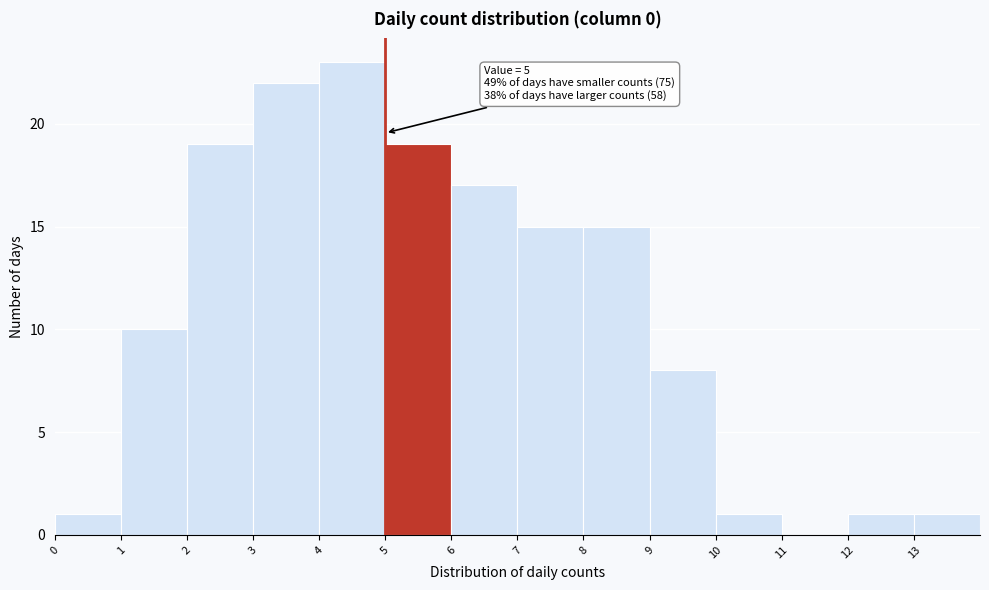

Which range on the x-axis has the tallest bar?

4 to 5